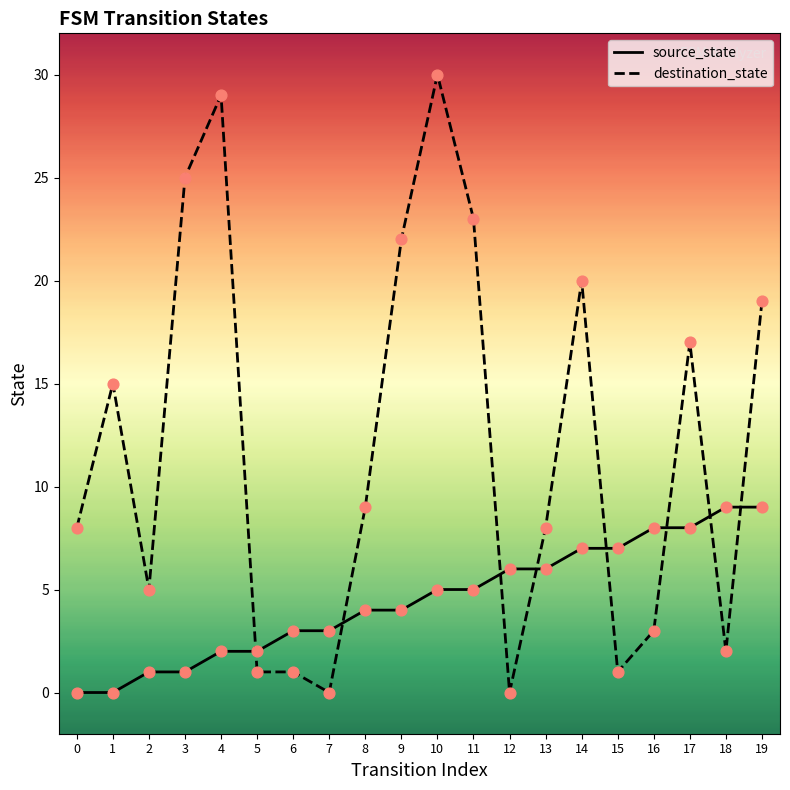

What are all the series names shown in the legend?

source_state, destination_state